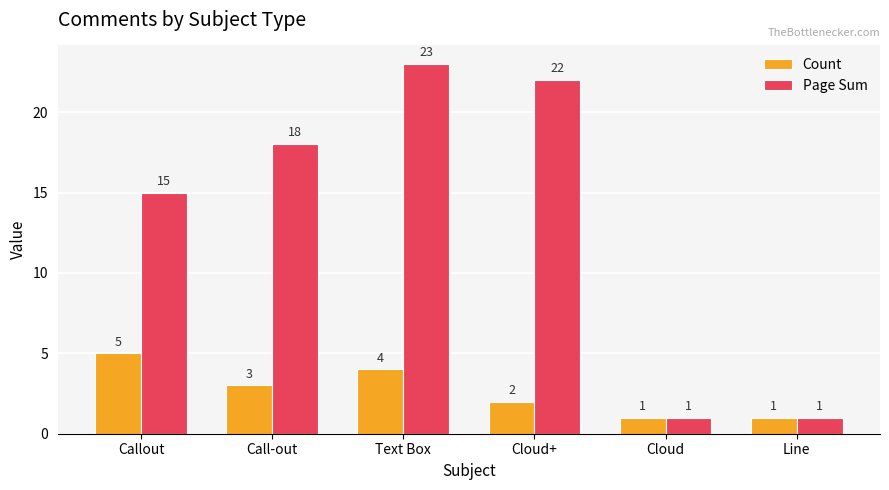

Reading left to right, list all the values displayed in this chart.

Count: Callout=5	Call-out=3	Text Box=4	Cloud+=2	Cloud=1	Line=1
Page Sum: Callout=15	Call-out=18	Text Box=23	Cloud+=22	Cloud=1	Line=1